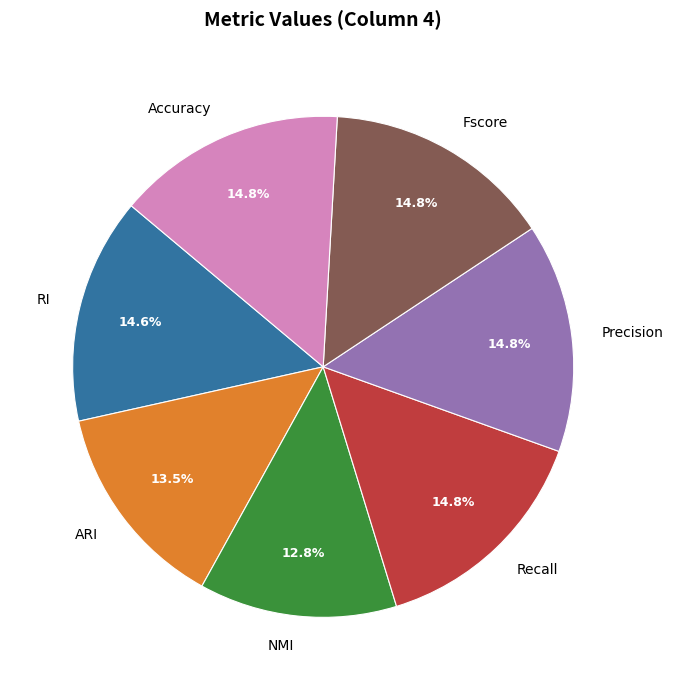

Is the sum of Recall and RI greater than half?

No